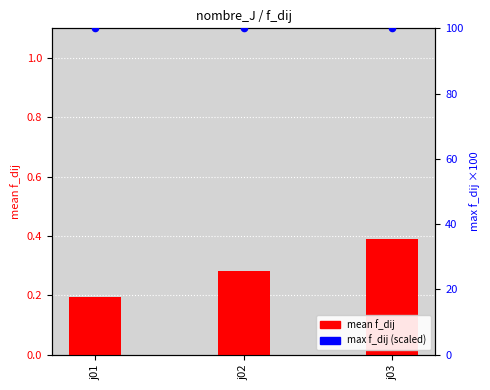

What are all the series names shown in the legend?

mean f_dij, max f_dij (scaled)